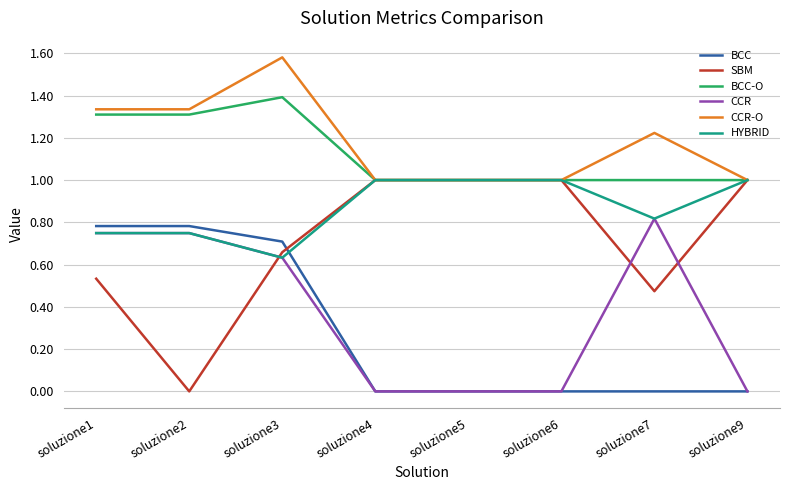

Where do BCC-O and HYBRID first cross each other?

soluzione3 and soluzione4